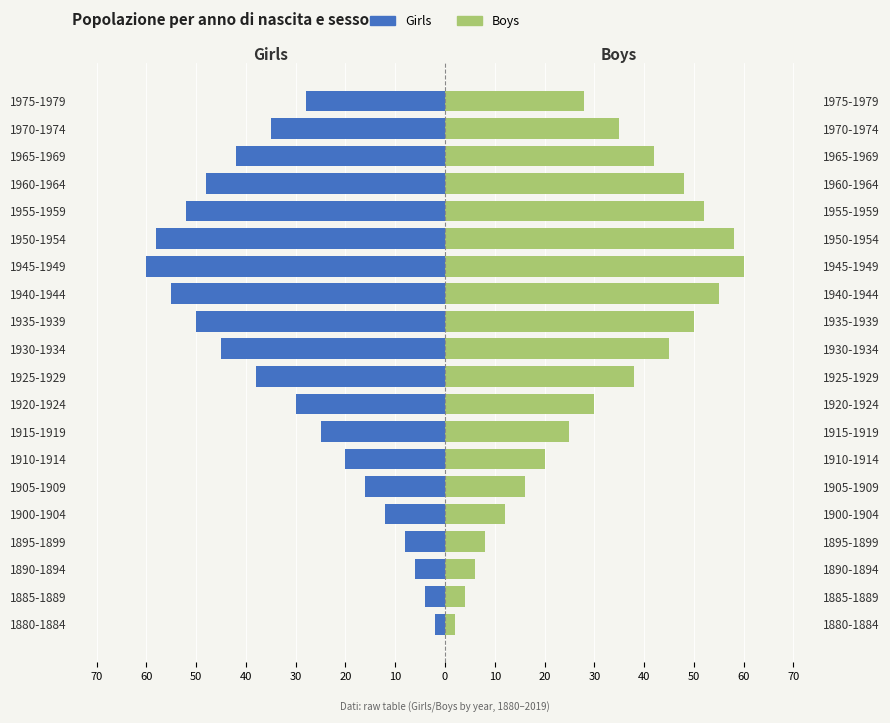

How many data points in Girls are less than -30?

10